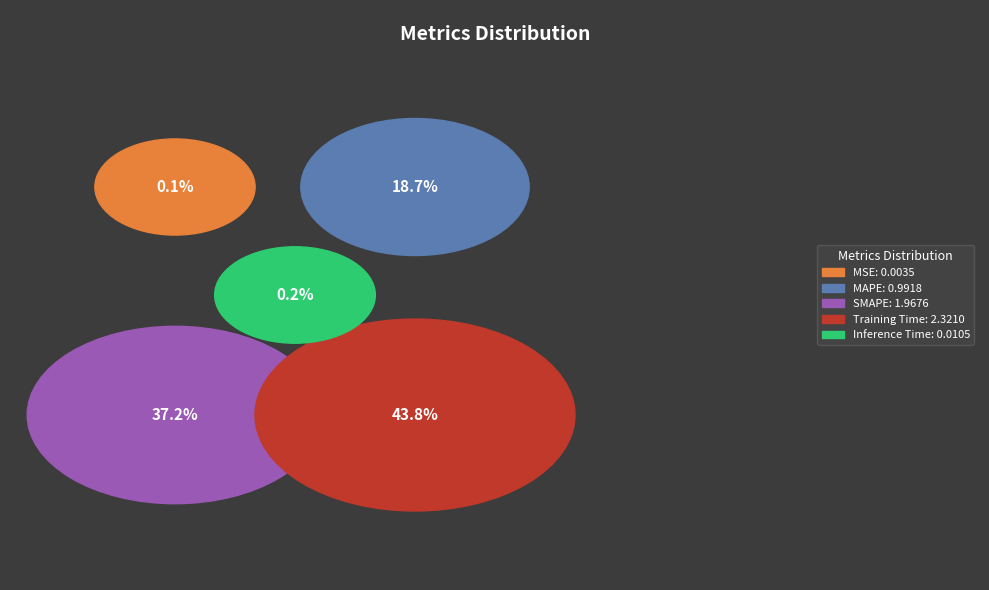

What percentage is the Training Time slice, to the nearest percent?

44%